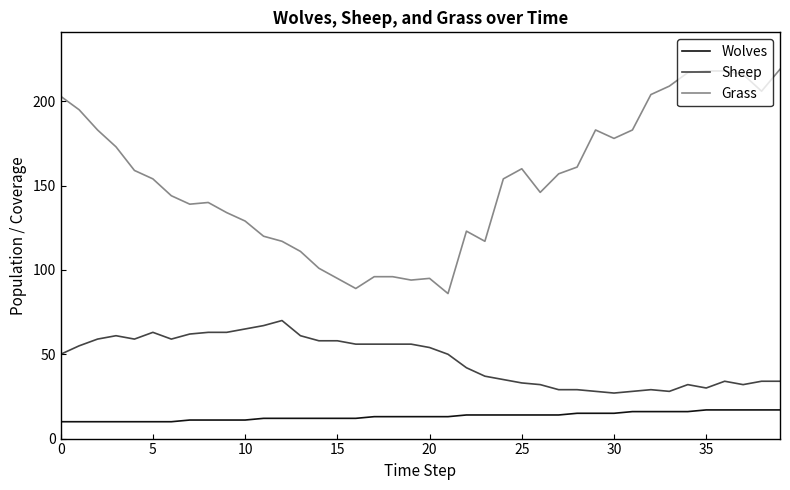

What is the difference between the maximum and minimum values in the Wolves series?

7